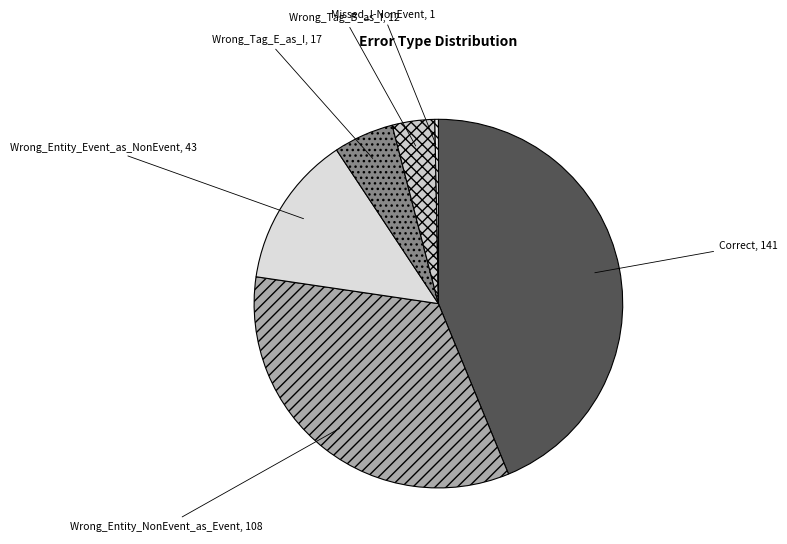

How many segments does this pie chart have?

6